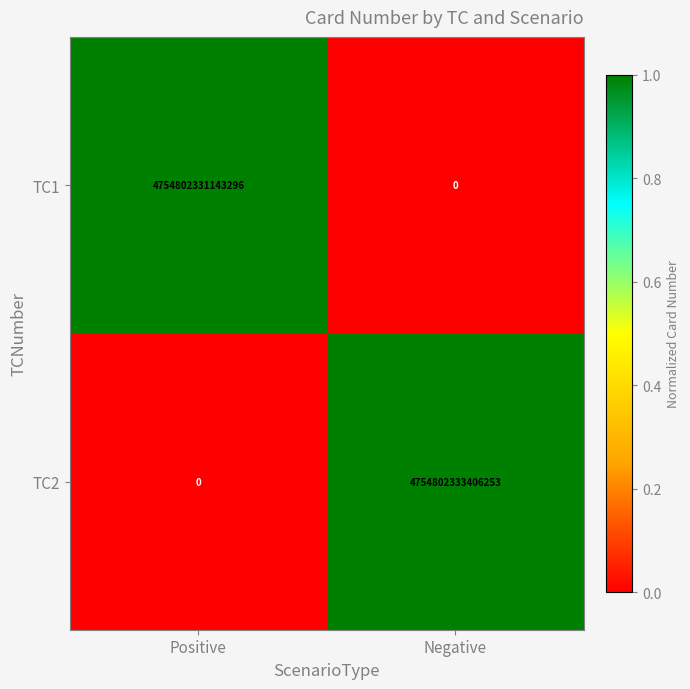

Rank the series at Negative from highest to lowest value.

TC2, TC1